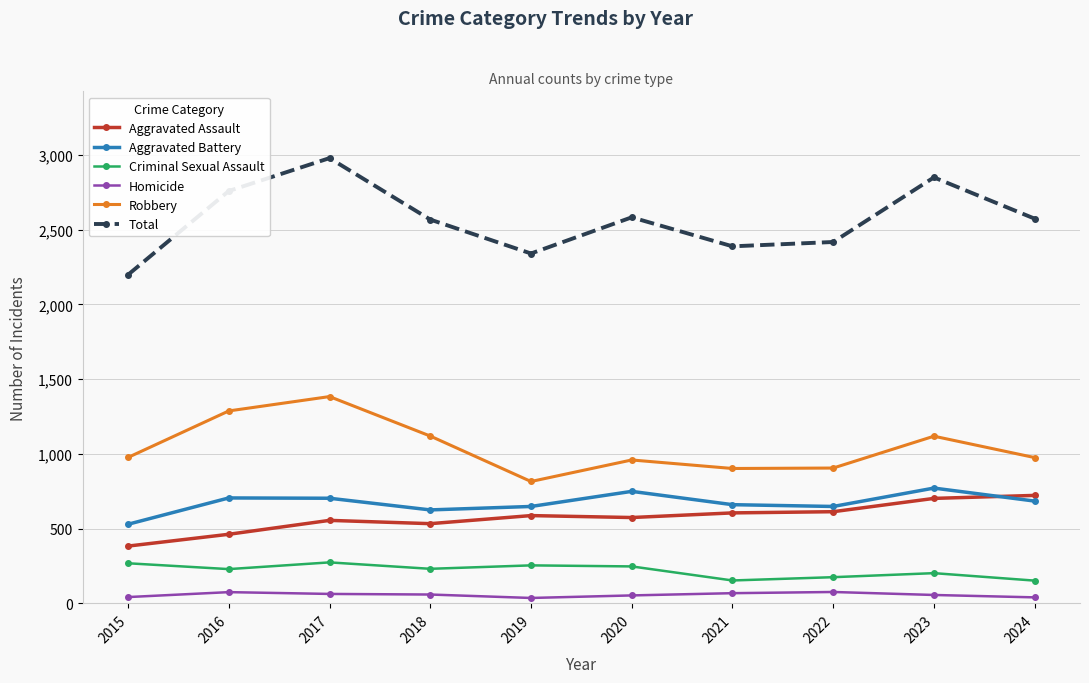

True or false: Aggravated Battery and Criminal Sexual Assault intersect in this chart.

False